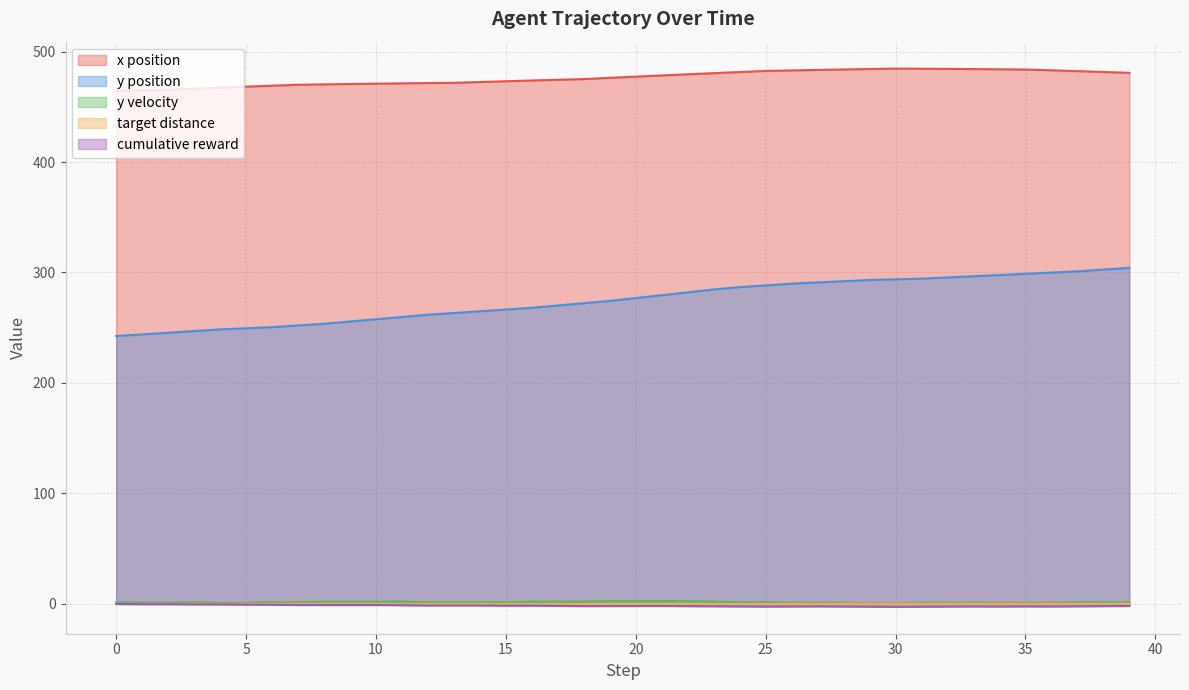

What is the label of the 33rd point from the left?

32